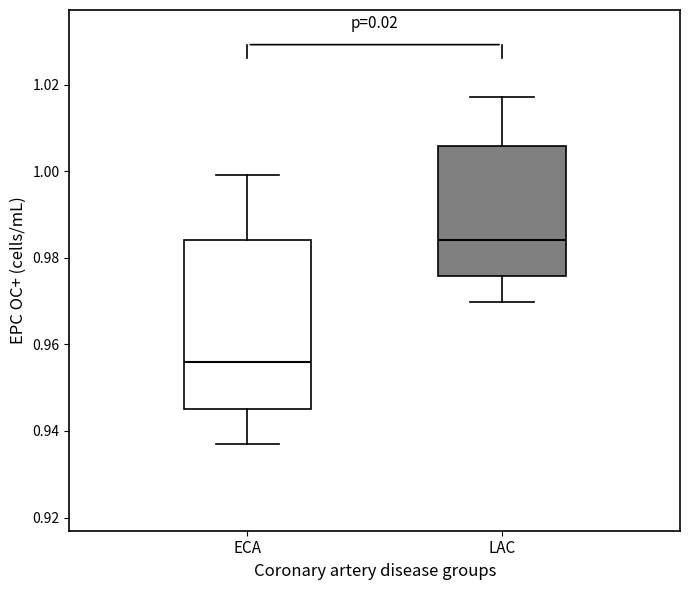

Which box's median line is the lowest?

ECA